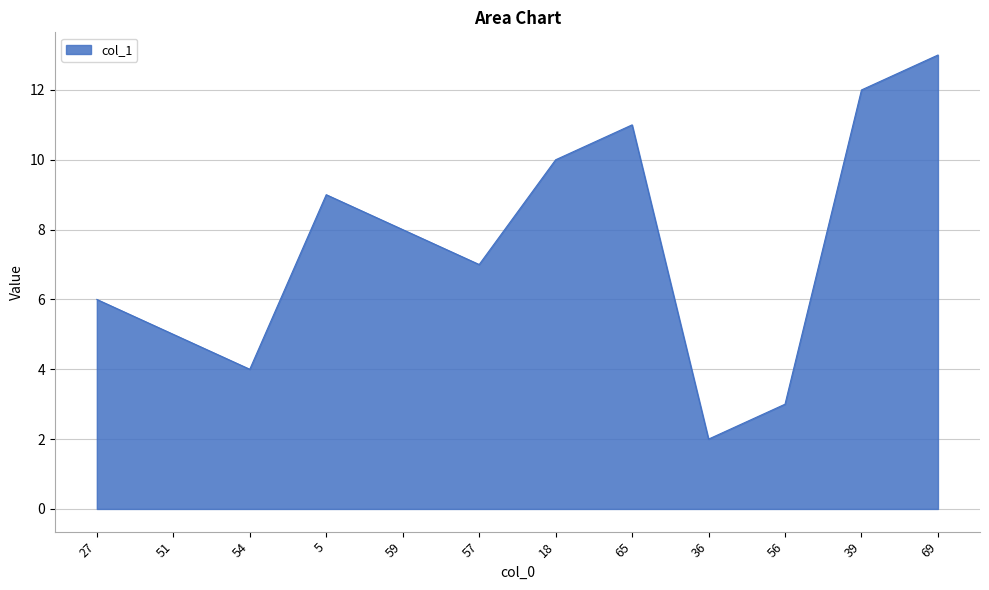

What is the change in value from 51 to 54?

-1